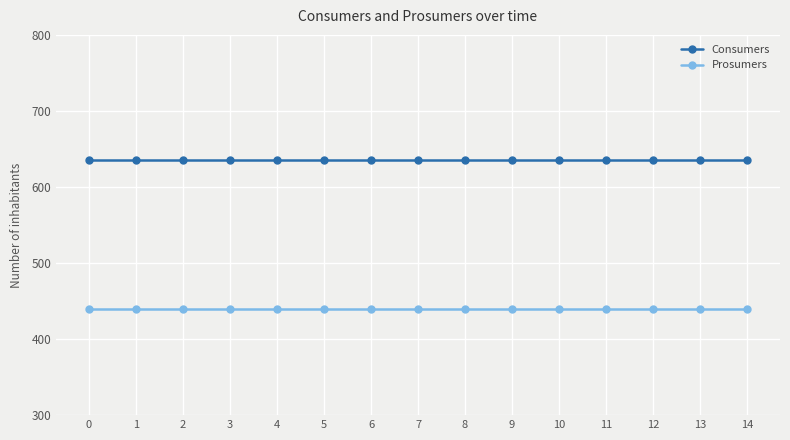

What is the spread (max minus min) of values at 9?

195